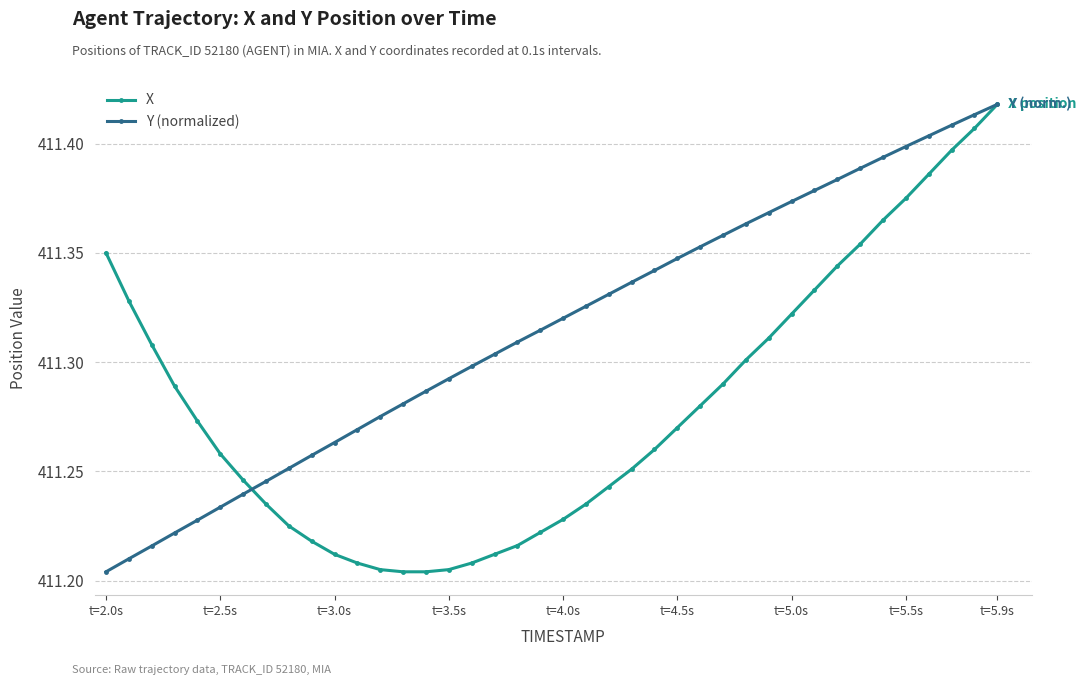

How many lines are shown in the chart?

2